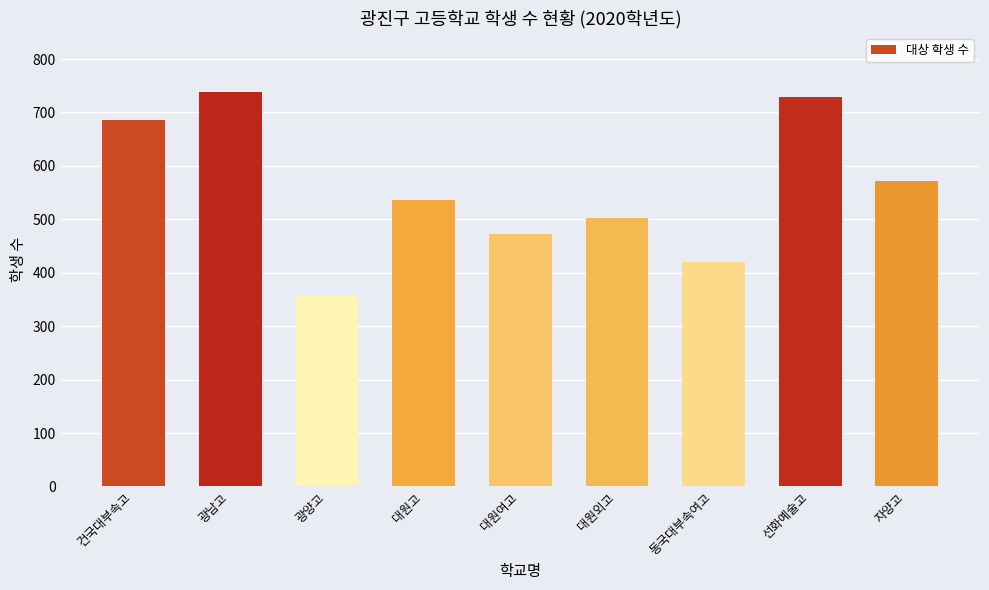

Count the number of data series in this chart.

1